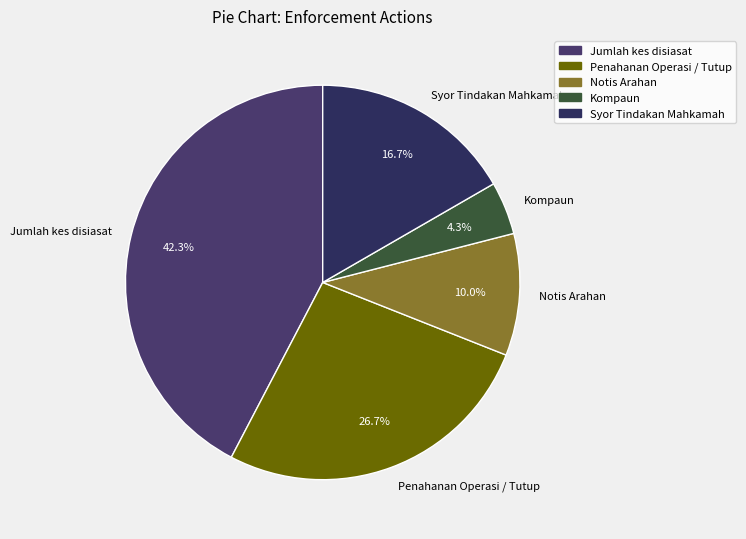

Between Kompaun and Penahanan Operasi / Tutup, which is larger?

Penahanan Operasi / Tutup